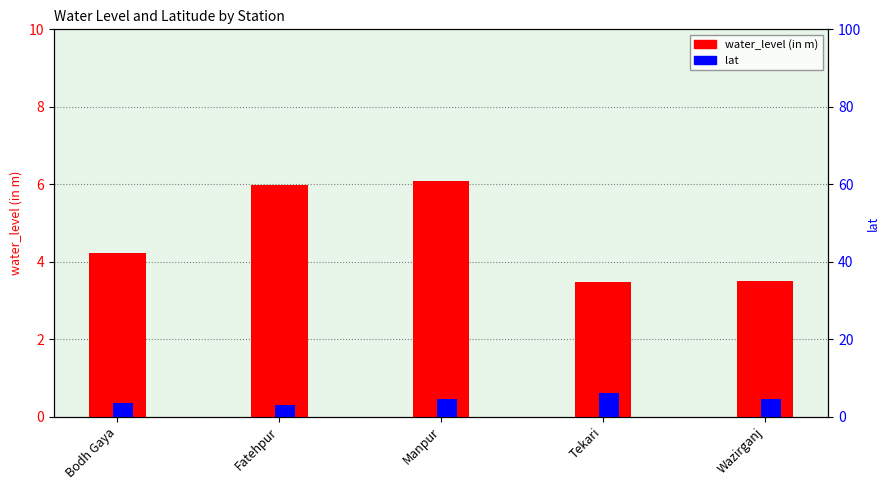

How many lat values are between 0 and 1?

5